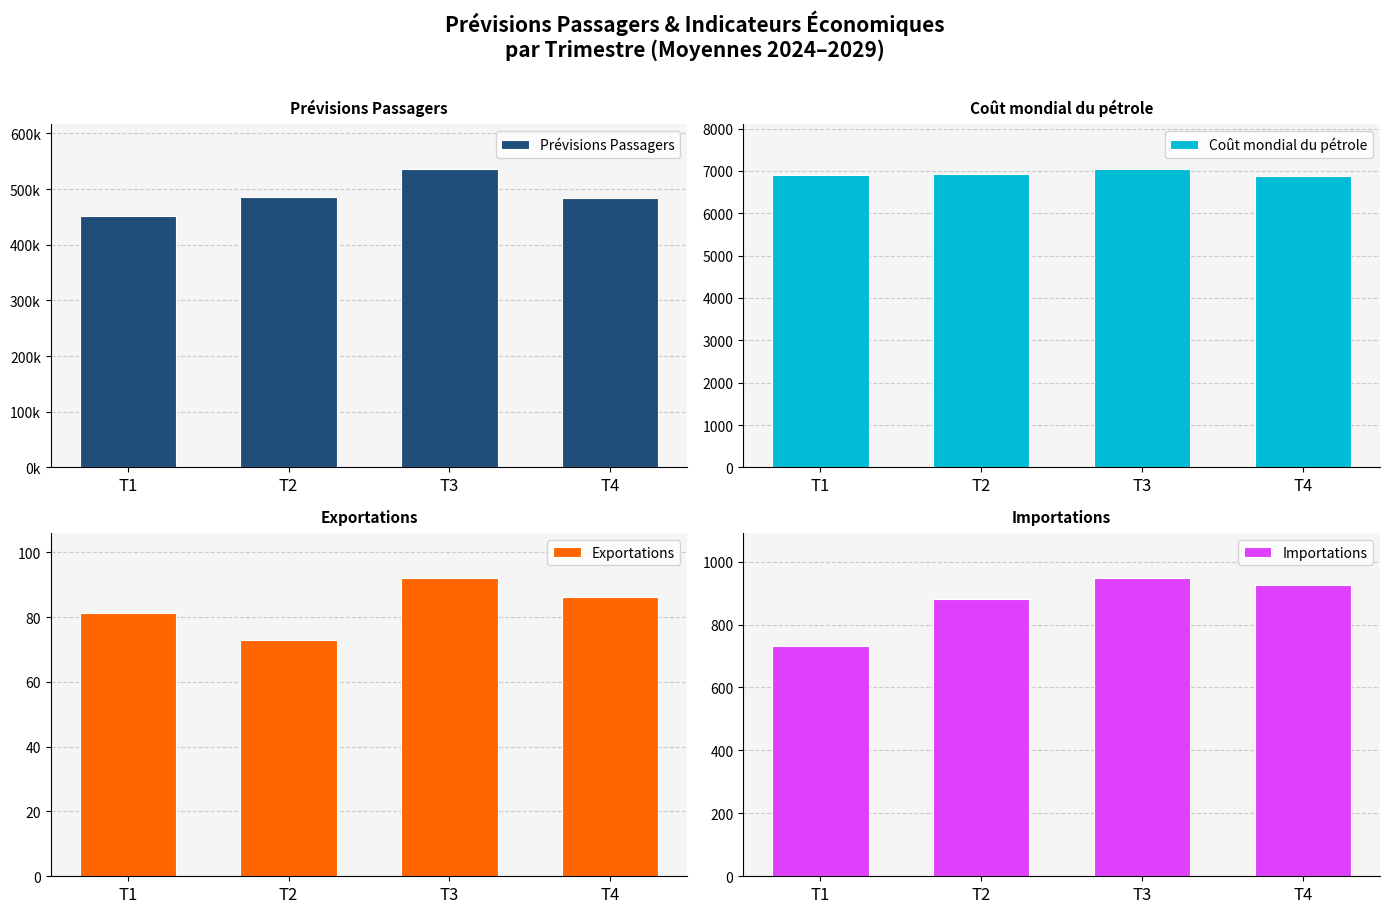

What is the value of the Prévisions Passagers bar at the 4th from the left?

484689.3